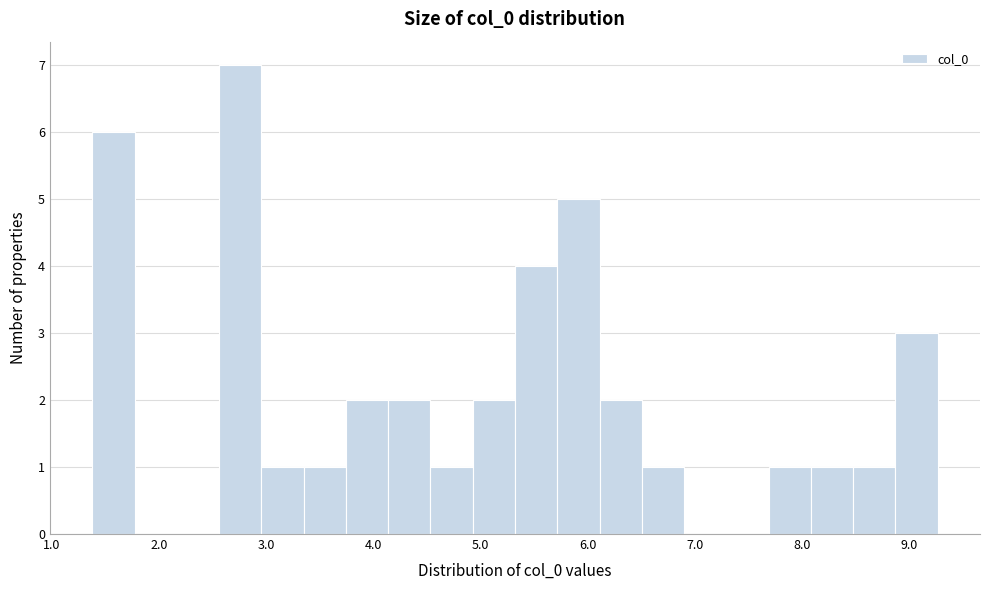

Read against the x-axis, roughly where is the centre of the tallest bar?

2.8